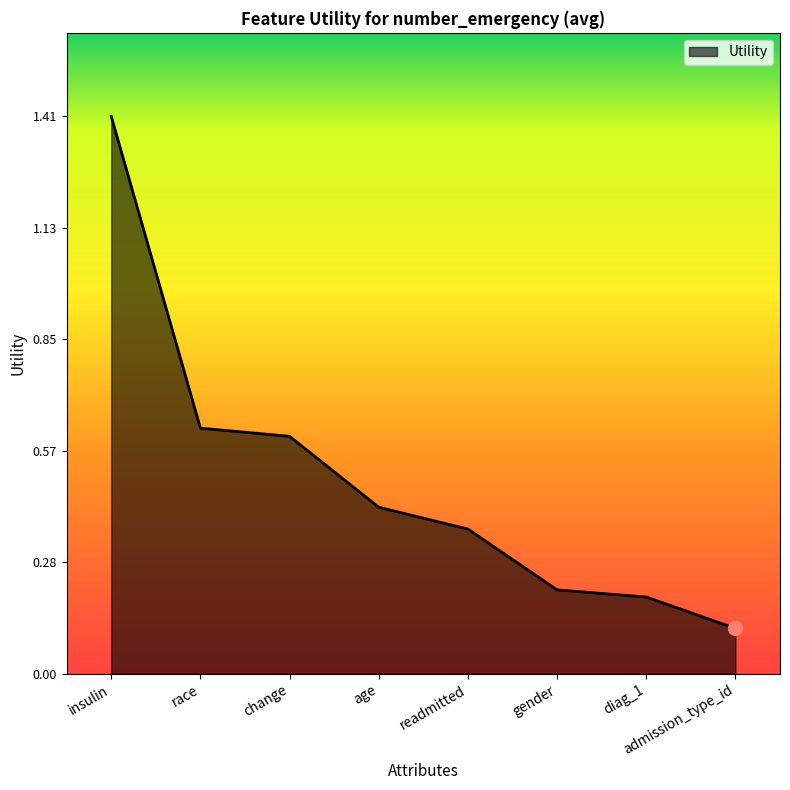

Which category has the lowest value across all series?

admission_type_id